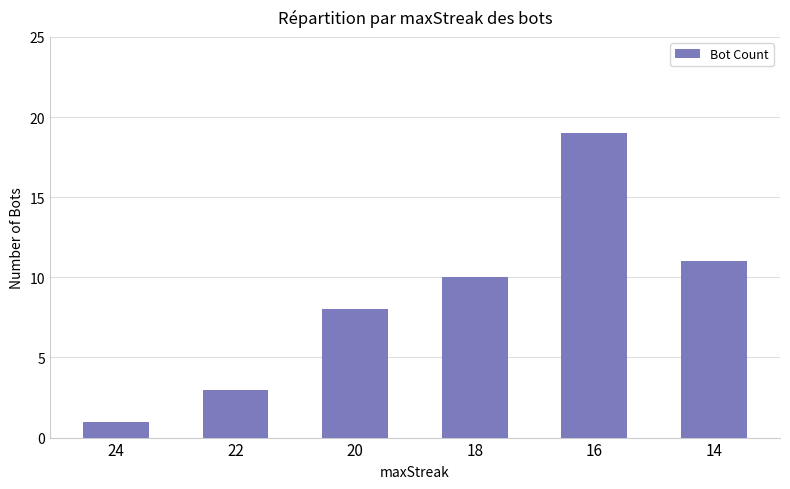

Which has a higher value, 16 or 14?

16